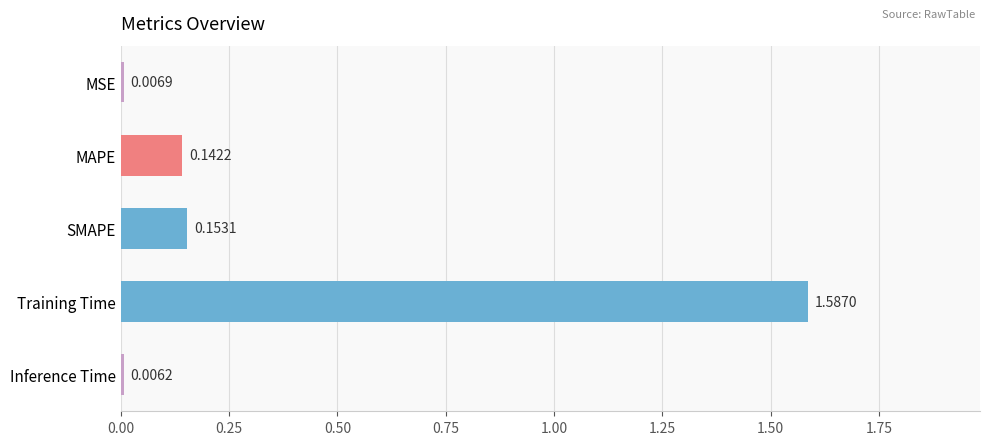

At which label is the value closest to 0?

Inference Time